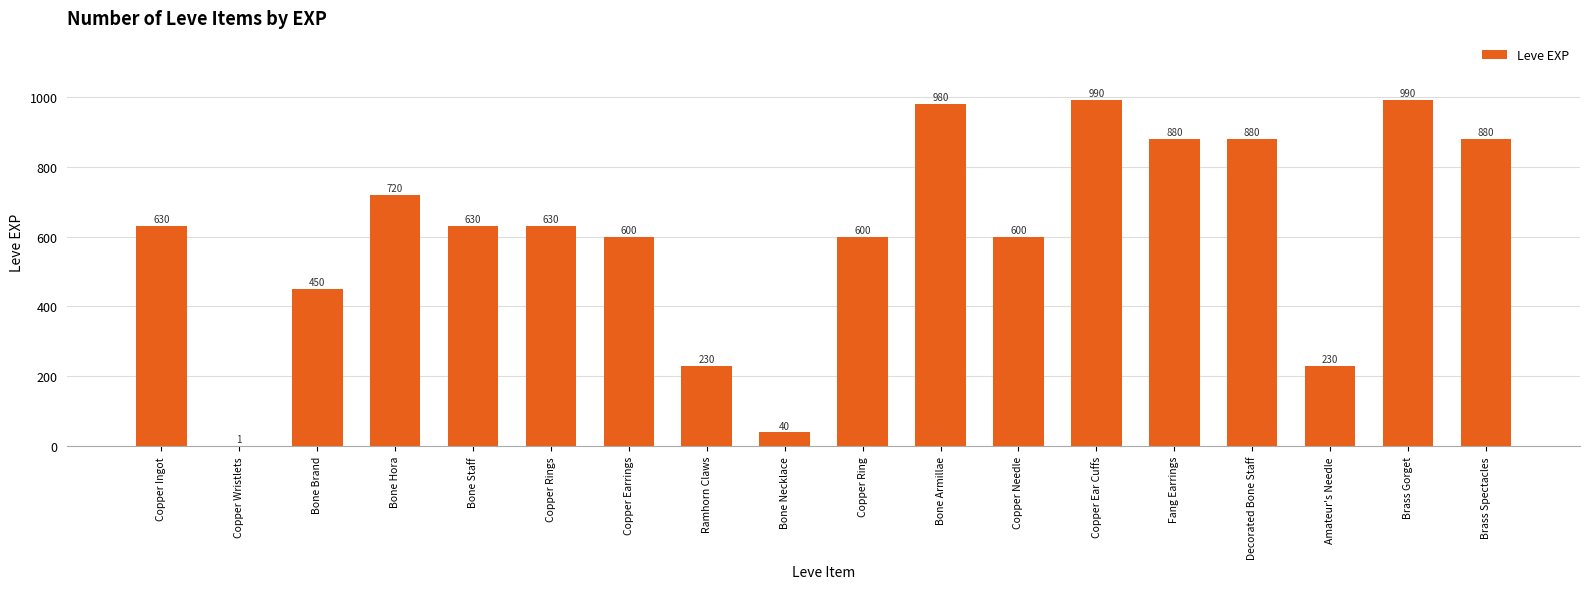

What is the change in value from Bone Hora to Bone Armillae?

+260